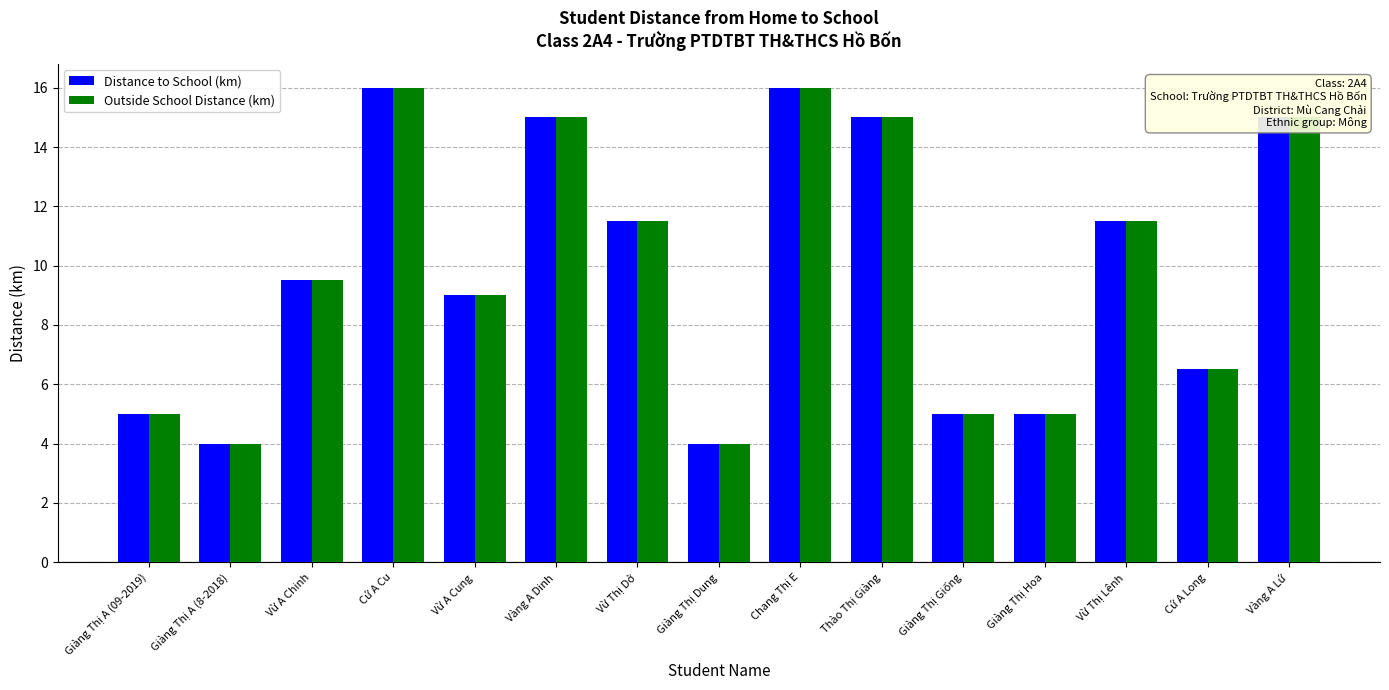

What are all the series names shown in the legend?

Distance to School (km), Outside School Distance (km)